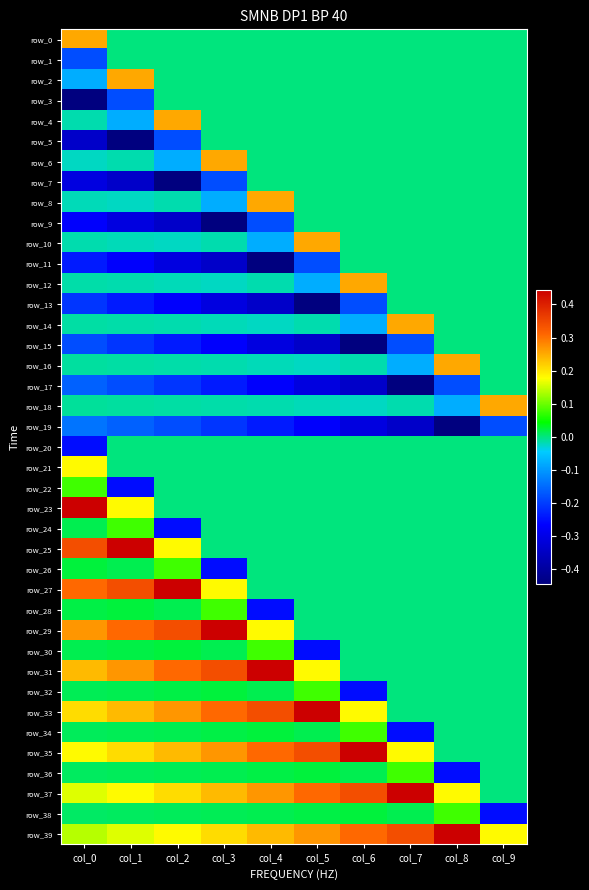

Reading right to left, transcribe all the data shown in this chart.

row_0: 0.0	0.0	0.0	0.0	0.0	0.0	0.0	0.0	0.0	0.3
row_1: 0.0	0.0	0.0	0.0	0.0	0.0	0.0	0.0	0.0	-0.2
row_2: 0.0	0.0	0.0	0.0	0.0	0.0	0.0	0.0	0.3	-0.1
row_3: 0.0	0.0	0.0	0.0	0.0	0.0	0.0	0.0	-0.2	-0.4
row_4: 0.0	0.0	0.0	0.0	0.0	0.0	0.0	0.3	-0.1	-0.0
row_5: 0.0	0.0	0.0	0.0	0.0	0.0	0.0	-0.2	-0.4	-0.3
row_6: 0.0	0.0	0.0	0.0	0.0	0.0	0.3	-0.1	-0.0	-0.0
row_7: 0.0	0.0	0.0	0.0	0.0	0.0	-0.2	-0.4	-0.3	-0.3
row_8: 0.0	0.0	0.0	0.0	0.0	0.3	-0.1	-0.0	-0.0	-0.0
row_9: 0.0	0.0	0.0	0.0	0.0	-0.2	-0.4	-0.3	-0.3	-0.3
row_10: 0.0	0.0	0.0	0.0	0.3	-0.1	-0.0	-0.0	-0.0	-0.0
row_11: 0.0	0.0	0.0	0.0	-0.2	-0.4	-0.3	-0.3	-0.3	-0.2
row_12: 0.0	0.0	0.0	0.3	-0.1	-0.0	-0.0	-0.0	-0.0	-0.0
row_13: 0.0	0.0	0.0	-0.2	-0.4	-0.3	-0.3	-0.3	-0.2	-0.2
row_14: 0.0	0.0	0.3	-0.1	-0.0	-0.0	-0.0	-0.0	-0.0	-0.0
row_15: 0.0	0.0	-0.2	-0.4	-0.3	-0.3	-0.3	-0.2	-0.2	-0.2
row_16: 0.0	0.3	-0.1	-0.0	-0.0	-0.0	-0.0	-0.0	-0.0	-0.0
row_17: 0.0	-0.2	-0.4	-0.3	-0.3	-0.3	-0.2	-0.2	-0.2	-0.2
row_18: 0.3	-0.1	-0.0	-0.0	-0.0	-0.0	-0.0	-0.0	-0.0	-0.0
row_19: -0.2	-0.4	-0.3	-0.3	-0.3	-0.2	-0.2	-0.2	-0.2	-0.1
row_20: -0.0	-0.0	-0.0	-0.0	-0.0	-0.0	-0.0	-0.0	-0.0	-0.3
row_21: -0.0	-0.0	-0.0	-0.0	-0.0	-0.0	-0.0	-0.0	-0.0	0.2
row_22: -0.0	-0.0	-0.0	-0.0	-0.0	-0.0	-0.0	-0.0	-0.3	0.1
row_23: -0.0	-0.0	-0.0	-0.0	-0.0	-0.0	-0.0	-0.0	0.2	0.4
row_24: -0.0	-0.0	-0.0	-0.0	-0.0	-0.0	-0.0	-0.3	0.1	0.0
row_25: -0.0	-0.0	-0.0	-0.0	-0.0	-0.0	-0.0	0.2	0.4	0.3
row_26: -0.0	-0.0	-0.0	-0.0	-0.0	-0.0	-0.3	0.1	0.0	0.0
row_27: -0.0	-0.0	-0.0	-0.0	-0.0	-0.0	0.2	0.4	0.3	0.3
row_28: -0.0	-0.0	-0.0	-0.0	-0.0	-0.3	0.1	0.0	0.0	0.0
row_29: -0.0	-0.0	-0.0	-0.0	-0.0	0.2	0.4	0.3	0.3	0.3
row_30: -0.0	-0.0	-0.0	-0.0	-0.3	0.1	0.0	0.0	0.0	0.0
row_31: -0.0	-0.0	-0.0	-0.0	0.2	0.4	0.3	0.3	0.3	0.2
row_32: -0.0	-0.0	-0.0	-0.3	0.1	0.0	0.0	0.0	0.0	0.0
row_33: -0.0	-0.0	-0.0	0.2	0.4	0.3	0.3	0.3	0.2	0.2
row_34: -0.0	-0.0	-0.3	0.1	0.0	0.0	0.0	0.0	0.0	0.0
row_35: -0.0	-0.0	0.2	0.4	0.3	0.3	0.3	0.2	0.2	0.2
row_36: -0.0	-0.3	0.1	0.0	0.0	0.0	0.0	0.0	0.0	0.0
row_37: -0.0	0.2	0.4	0.3	0.3	0.3	0.2	0.2	0.2	0.2
row_38: -0.3	0.1	0.0	0.0	0.0	0.0	0.0	0.0	0.0	0.0
row_39: 0.2	0.4	0.3	0.3	0.3	0.2	0.2	0.2	0.2	0.1